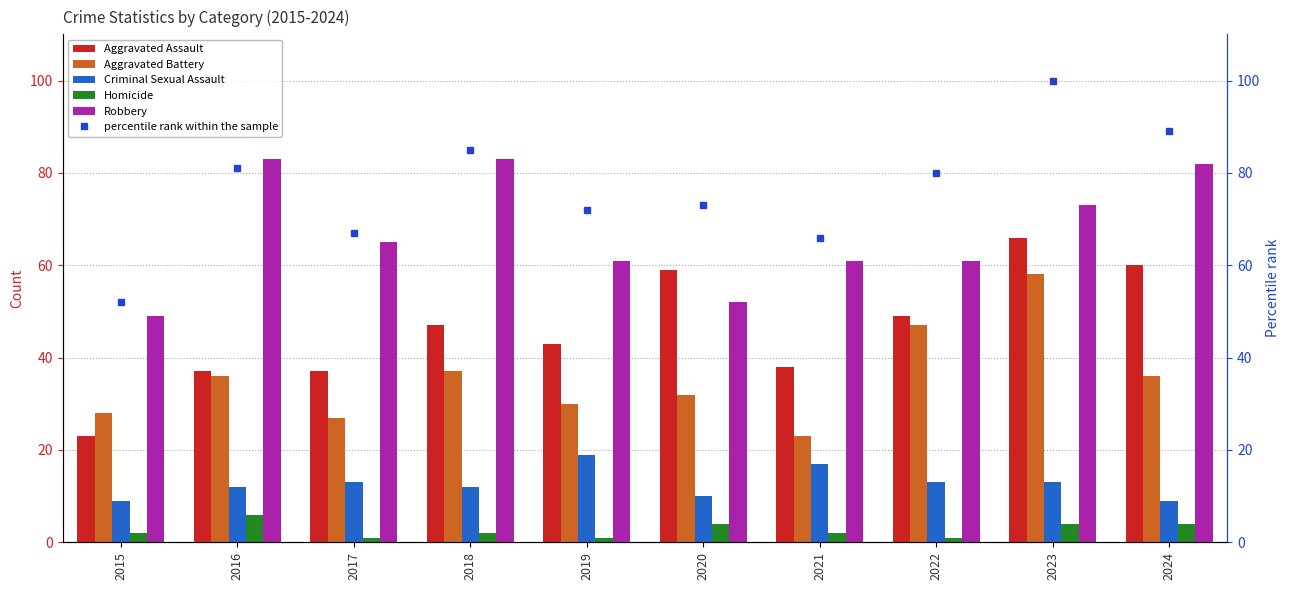

What is the total value across all series at 2023?

314